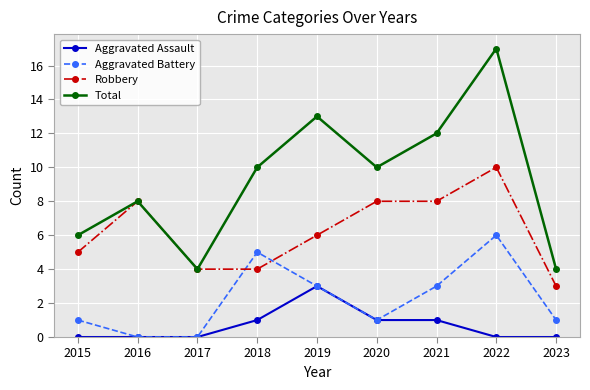

What is the sum of all Total values?

84